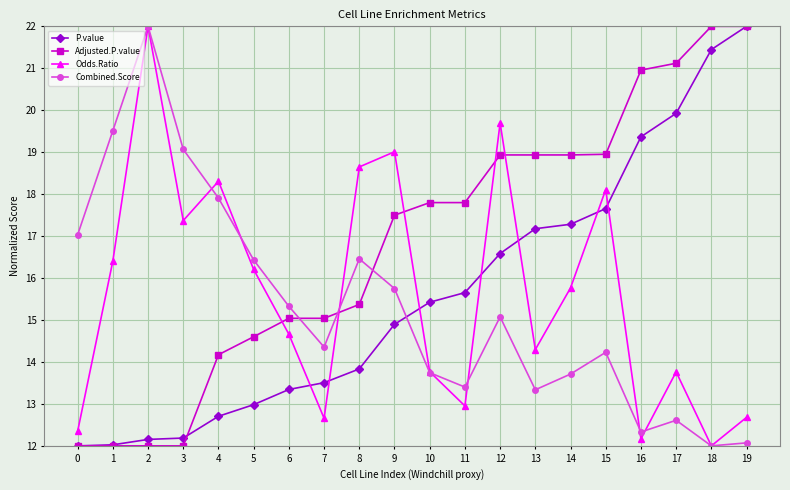

What is the sum of the Adjusted.P.value values at 10 and 17?

38.9